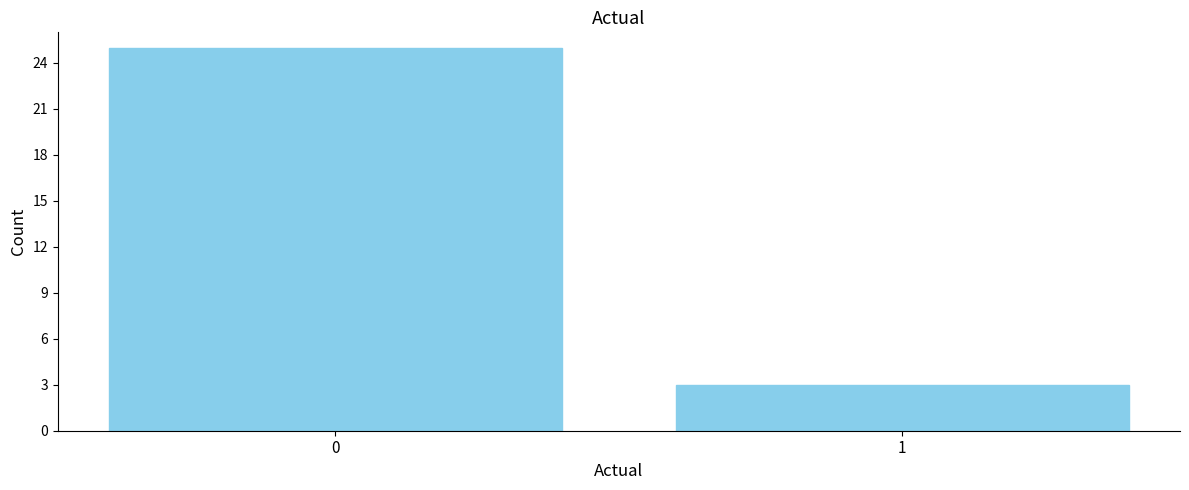

Reading left to right, transcribe all the data shown in this chart.

0=25	1=3